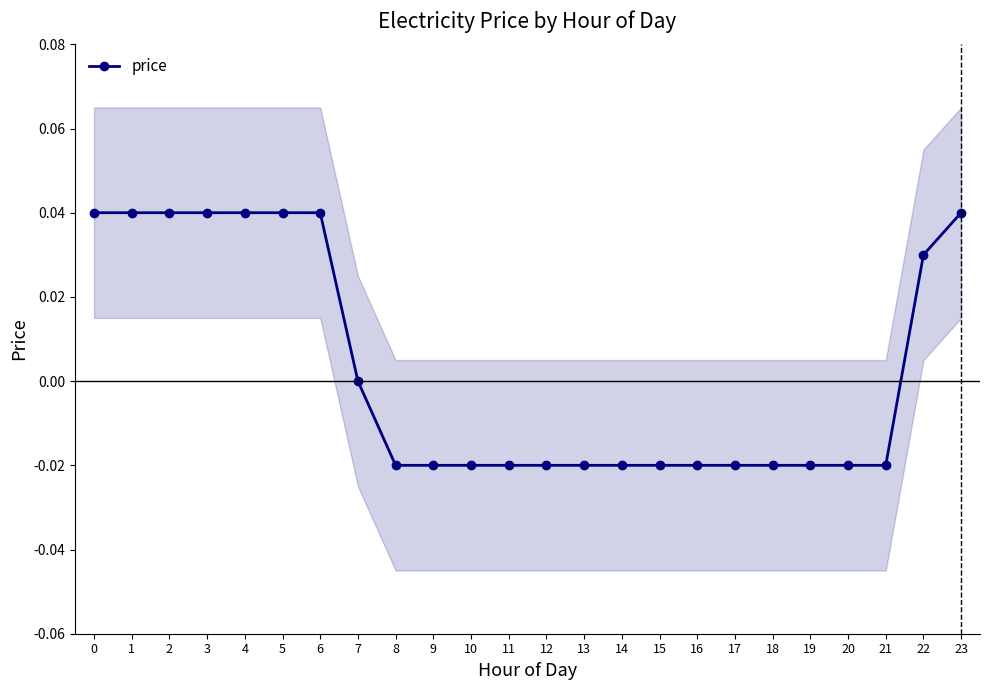

The chart shows a value of -0.0 at 15. True or false?

True